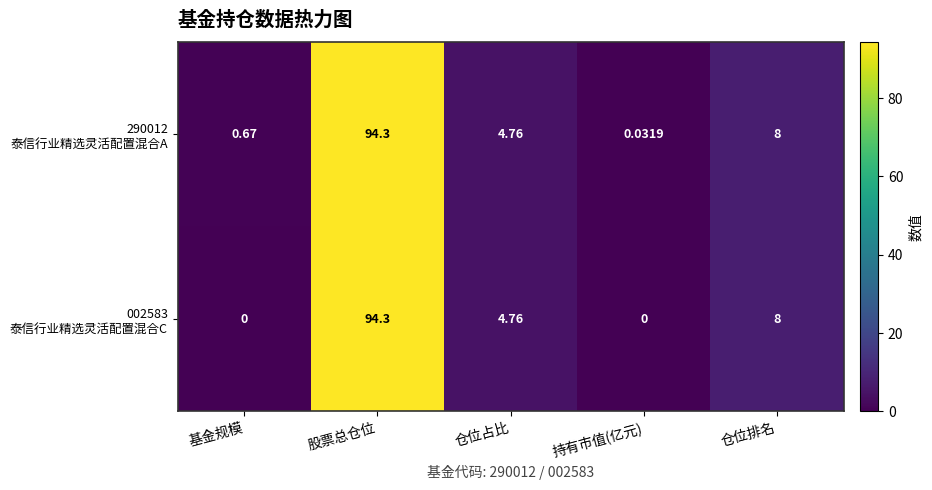

At which category is the sum across all series the highest?

股票总仓位